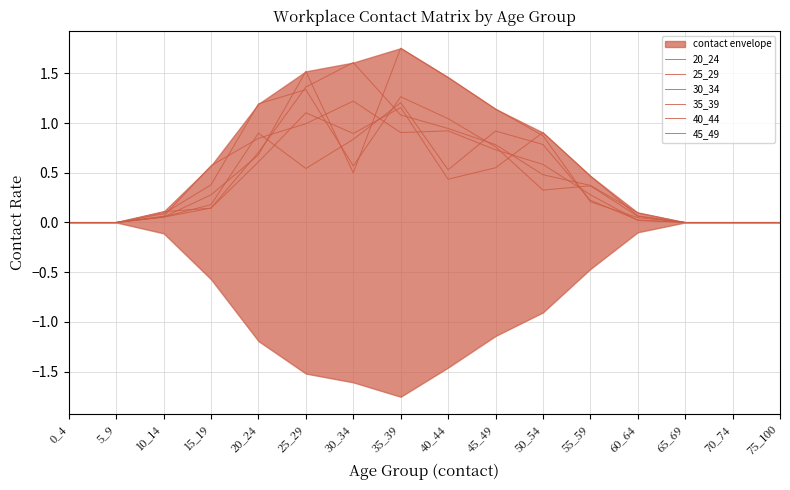

At which category does the chart reach its peak across all series?

35_39